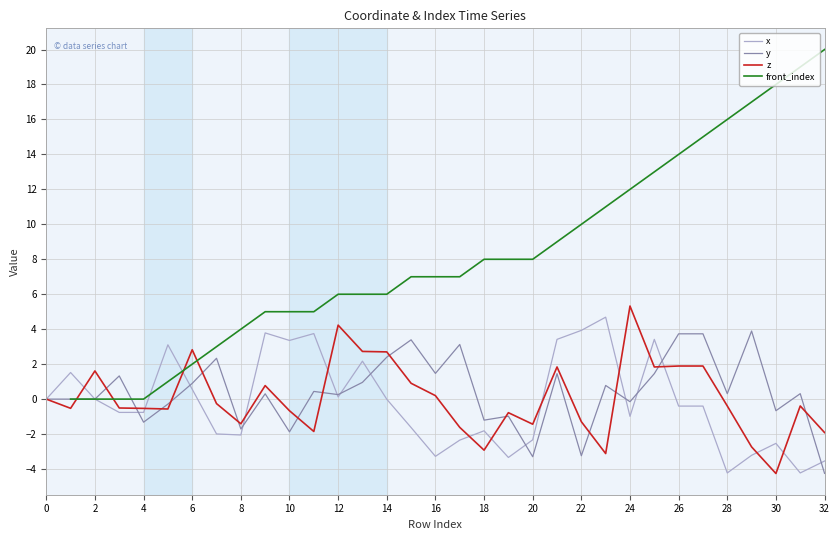

Count the number of categories in the chart.

33